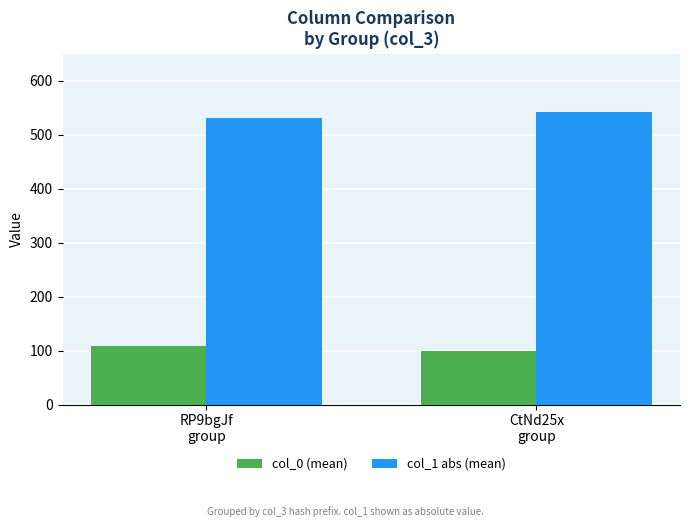

How many series are shown in this chart?

2